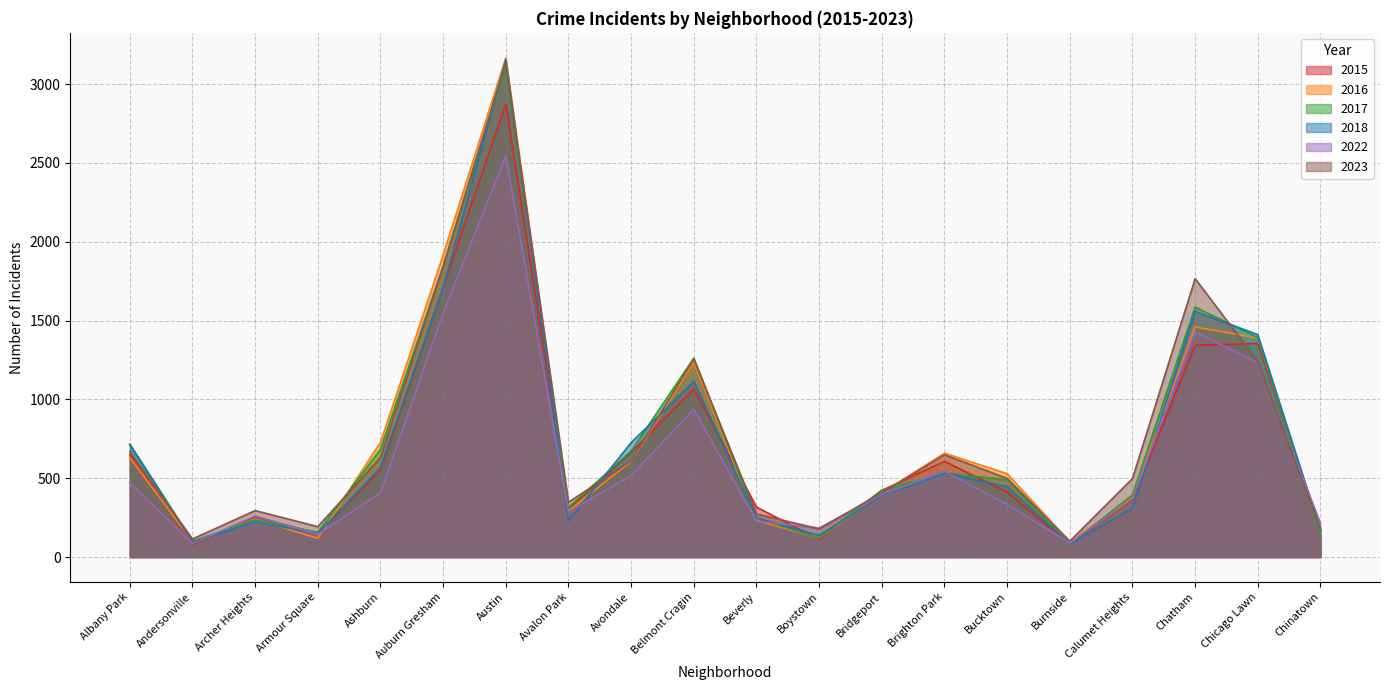

List the series in order of their peak value, lowest first.

2022, 2015, 2017, 2023, 2018, 2016